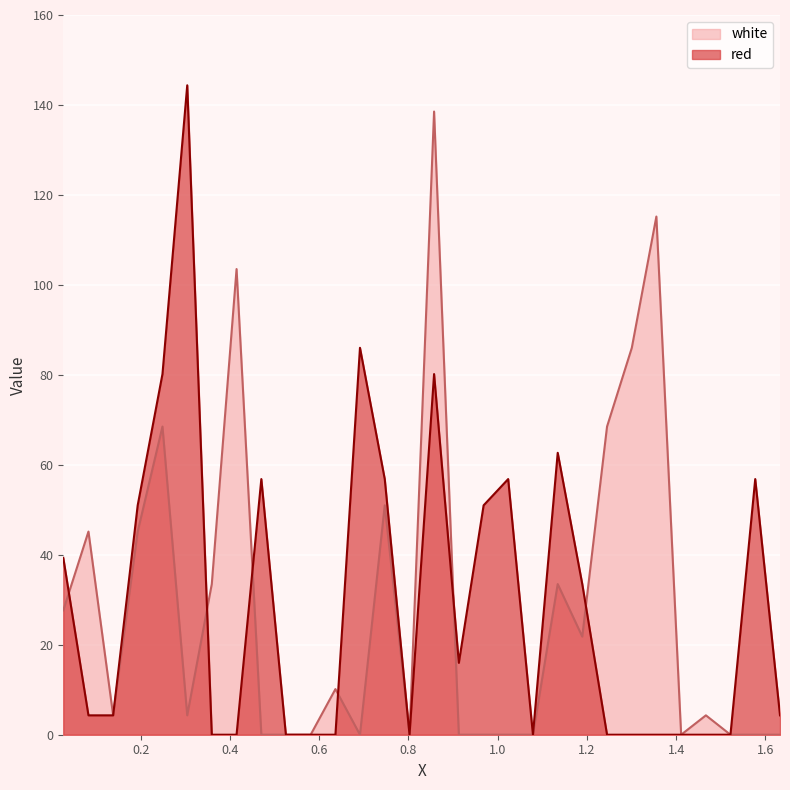

What is the label of the 27th point from the left?

1.4665